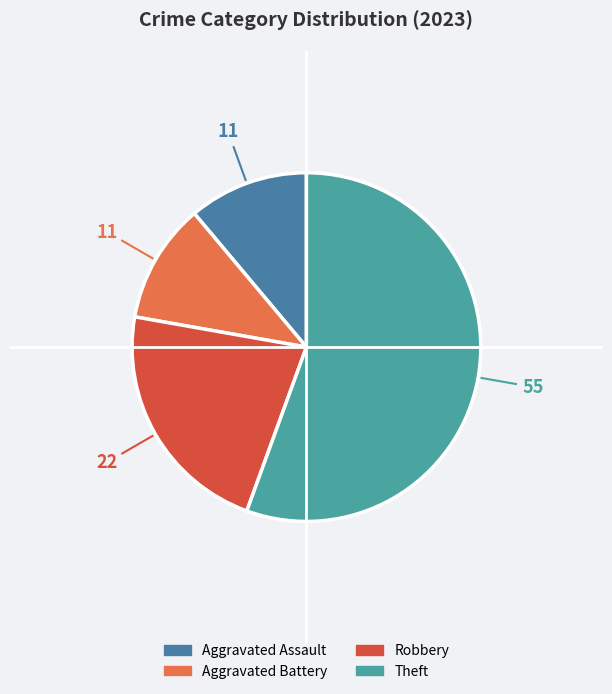

What portion of the pie excludes Robbery?

77.8%